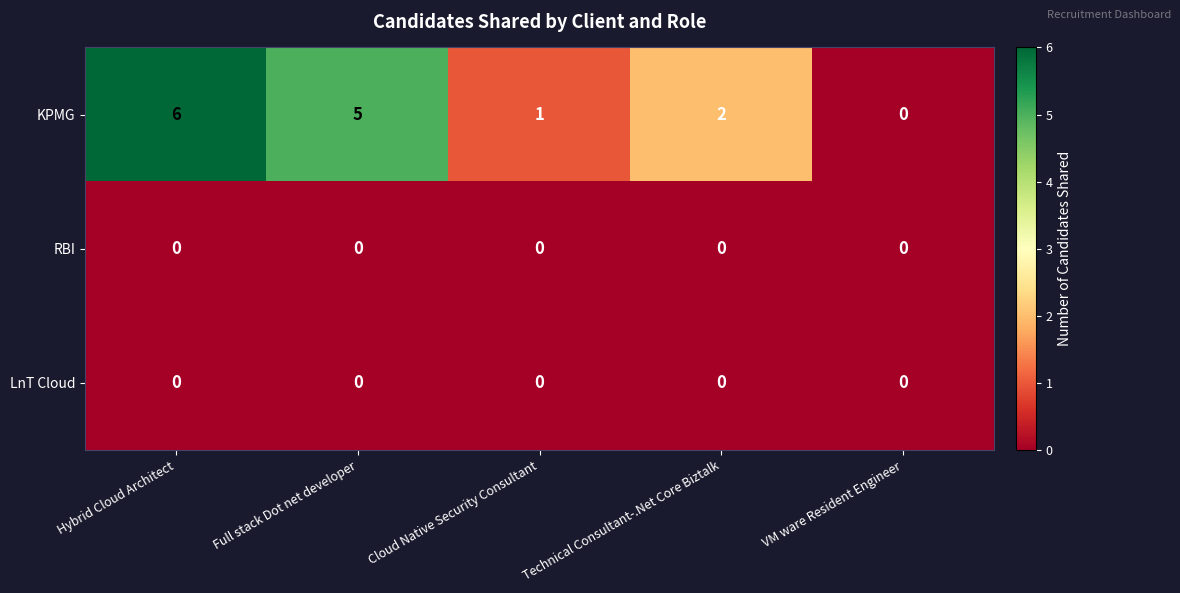

How many KPMG values are between 1 and 5?

3